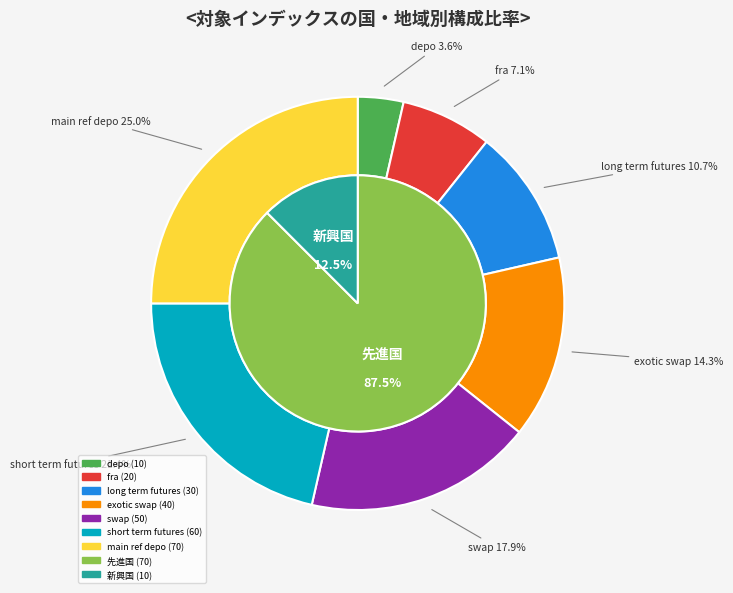

Do main ref depo and depo together represent more than half of the pie?

No